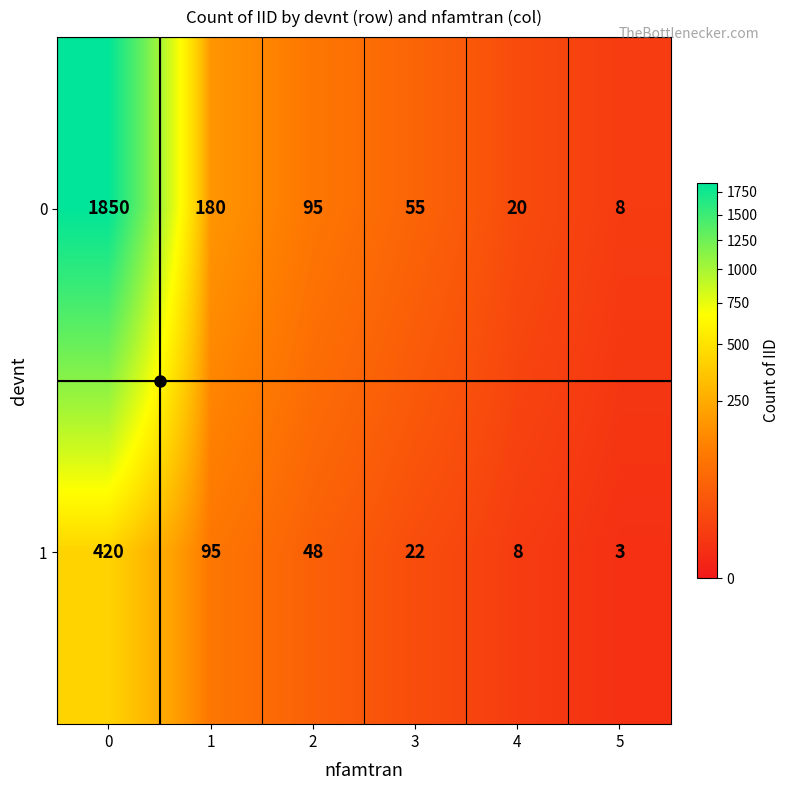

Which series has the largest total across all categories?

0